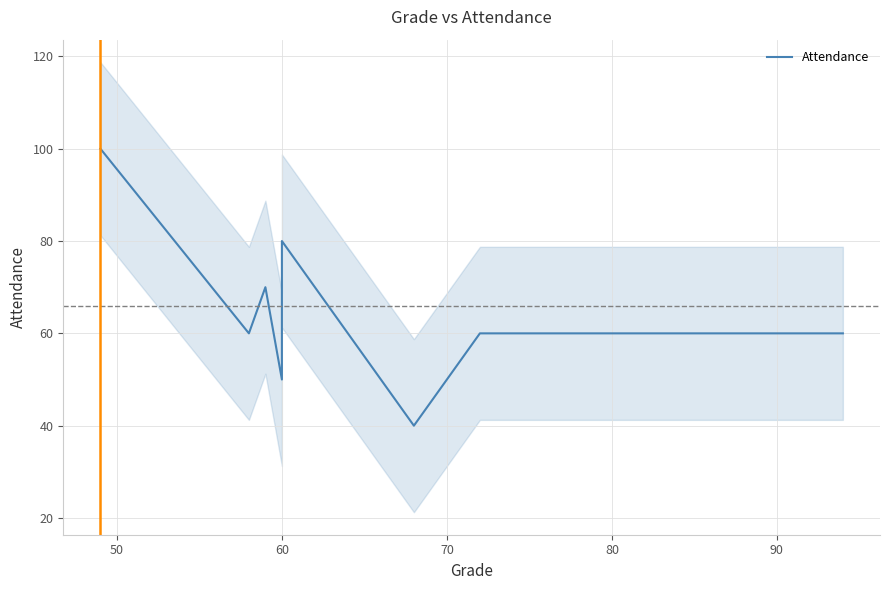

What is the difference between the second highest and minimum values?

40